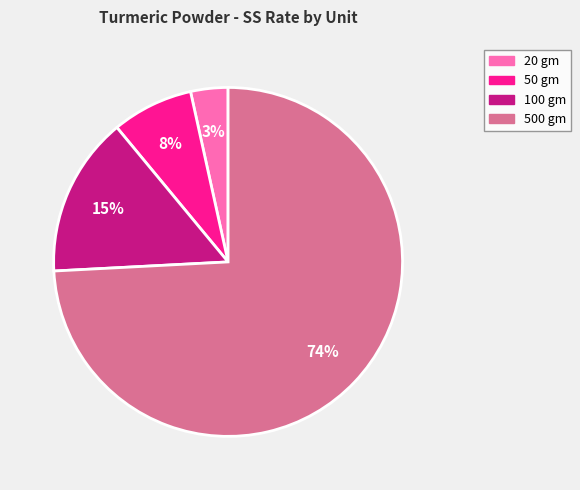

Combined, do 20 gm and 100 gm account for over 50%?

No